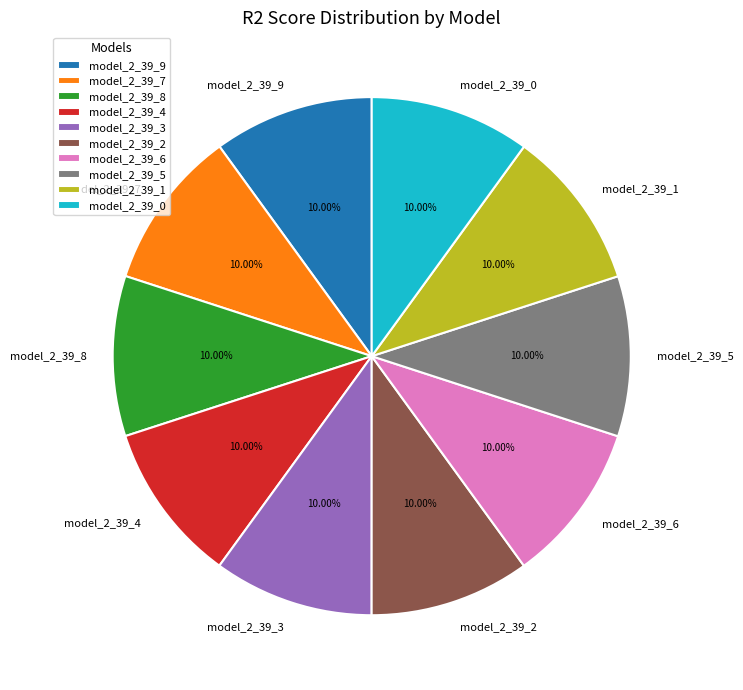

Is there a majority slice in this chart?

No